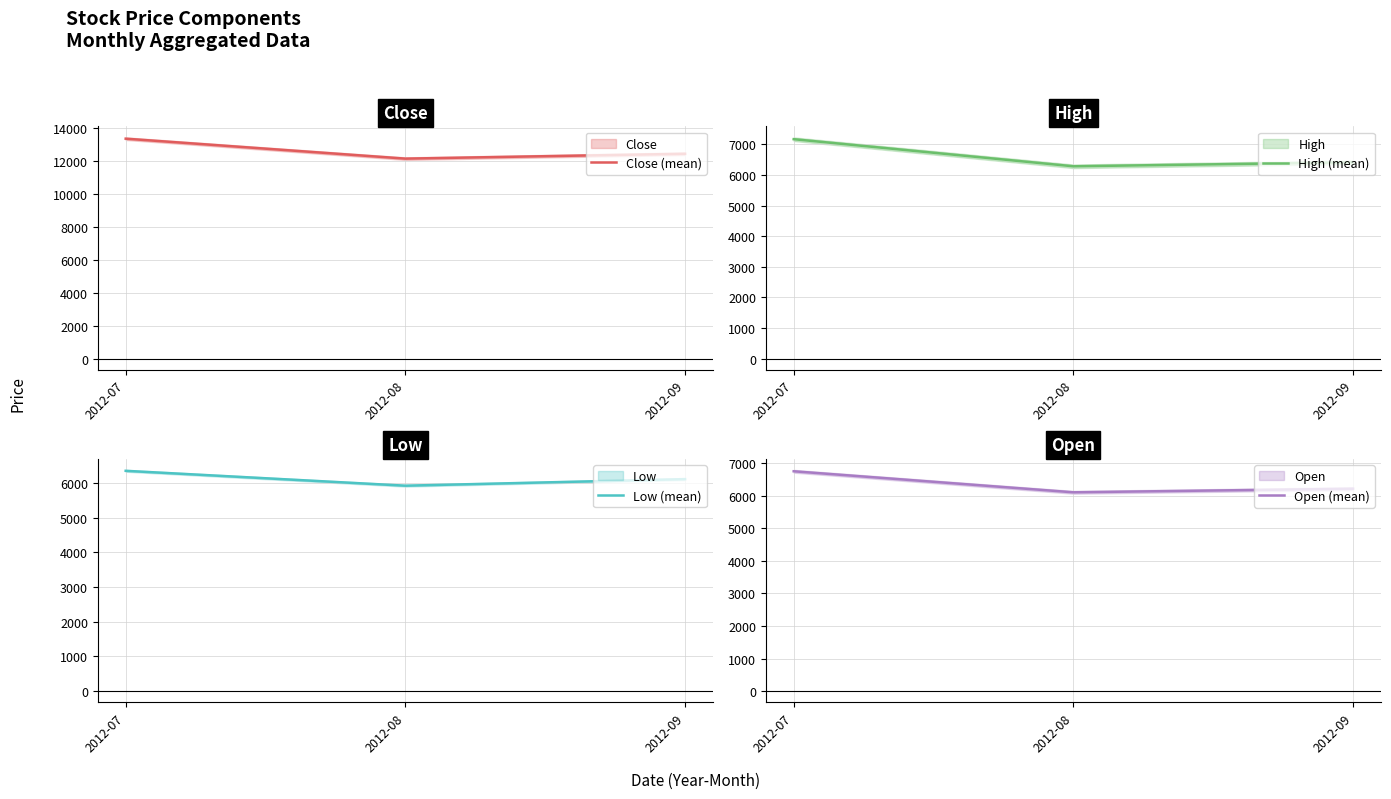

How many data points does each series have?

3